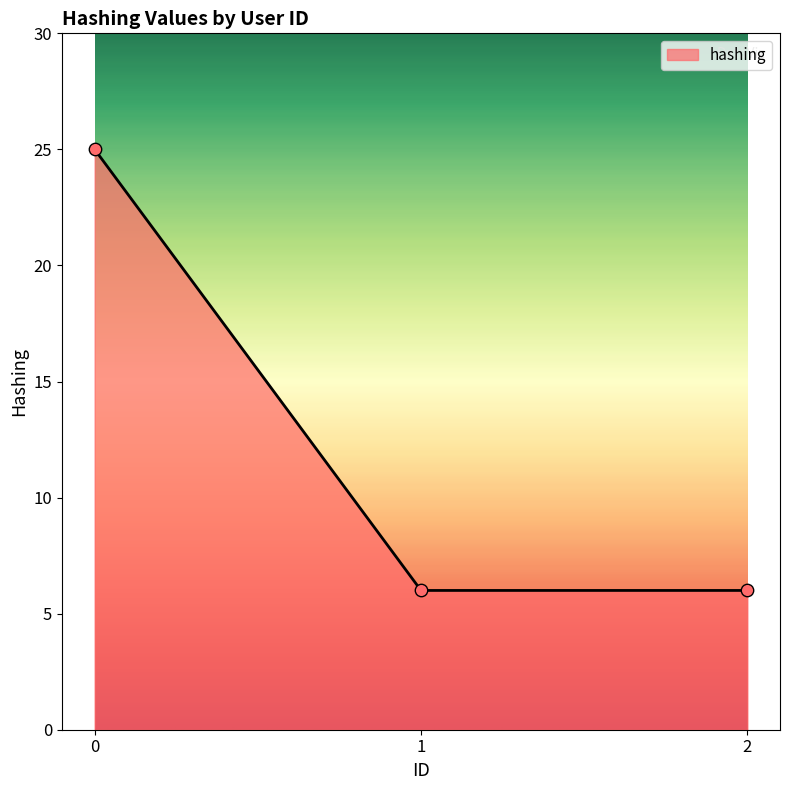

What is the change in value from 0 to 1?

-19